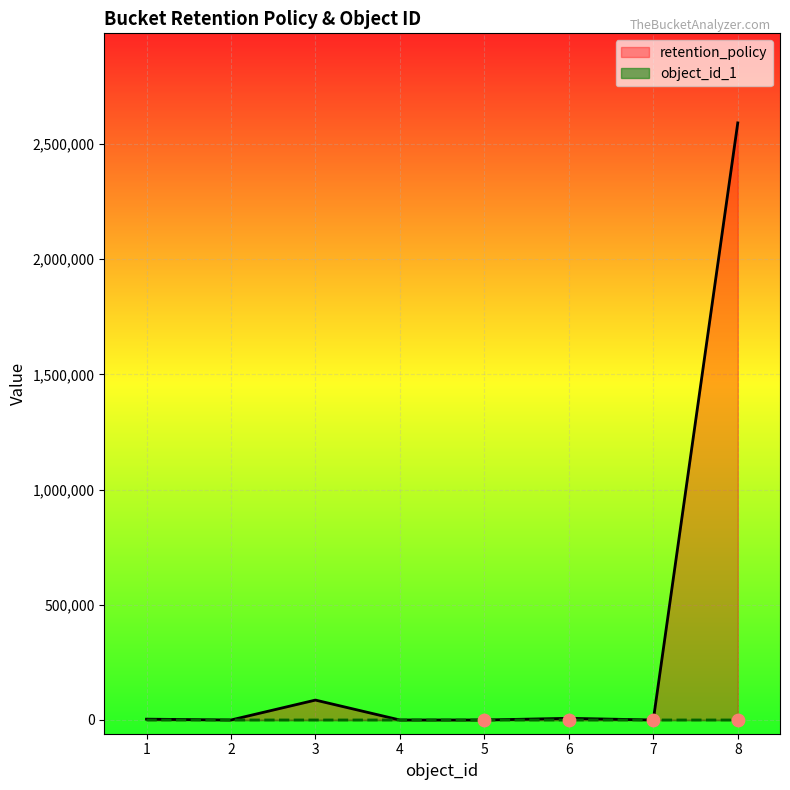

Which series has the largest total across all categories?

retention_policy